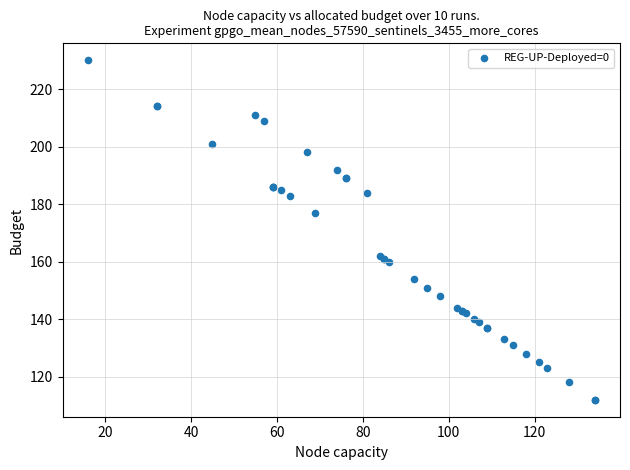

What Y value in the scatter plot is closest to 171?

177